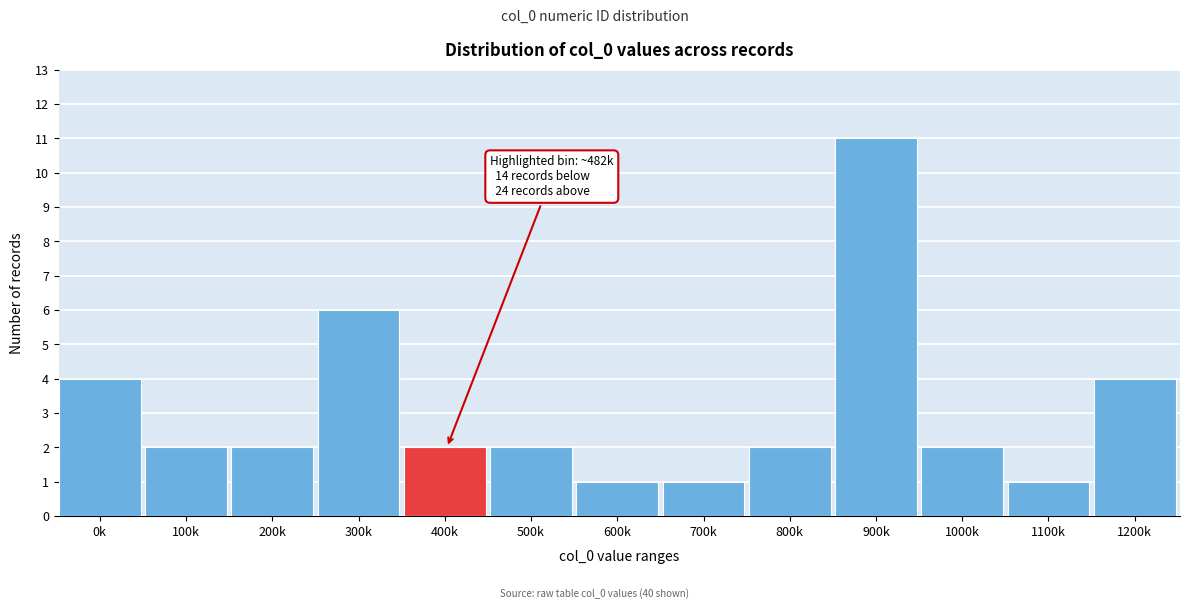

Reading right to left, transcribe all the data shown in this chart.

1200k=4	1100k=1	1000k=2	900k=11	800k=2	700k=1	600k=1	500k=2	400k=2	300k=6	200k=2	100k=2	0k=4